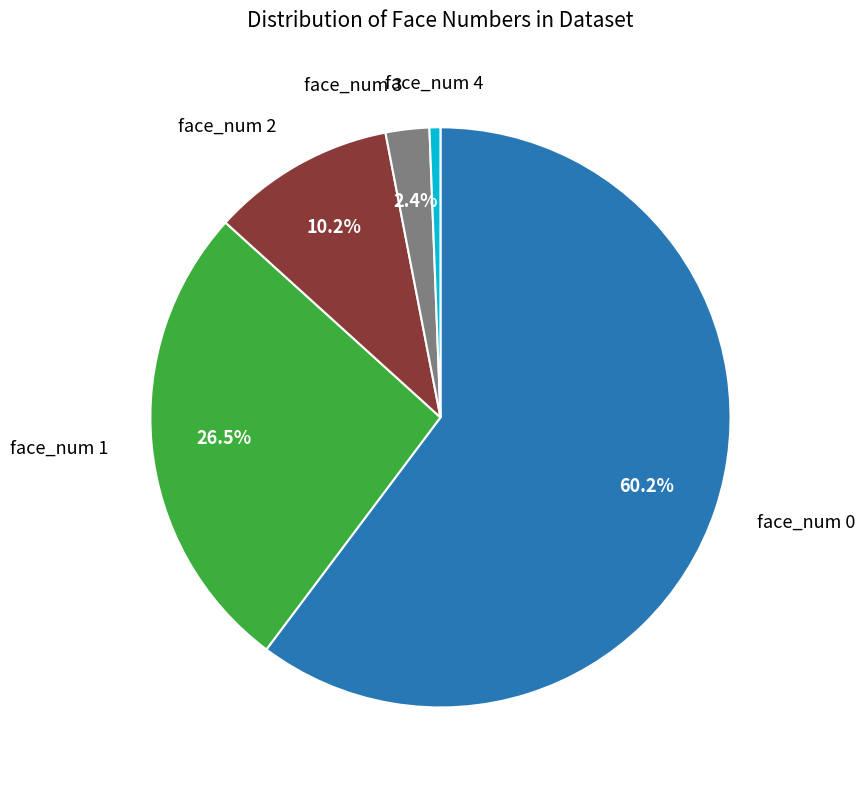

Does any single category account for the majority?

Yes